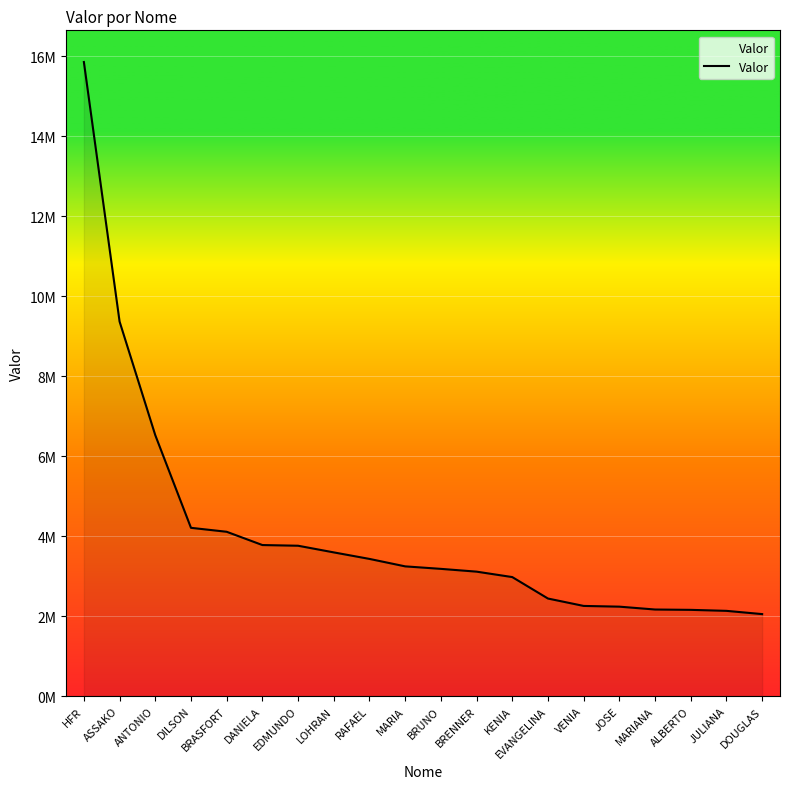

Rank the categories by value from lowest to highest.

DOUGLAS, JULIANA, ALBERTO, MARIANA, JOSE, VENIA, EVANGELINA, KENIA, BRENNER, BRUNO, MARIA, RAFAEL, LOHRAN, EDMUNDO, DANIELA, BRASFORT, DILSON, ANTONIO, ASSAKO, HFR